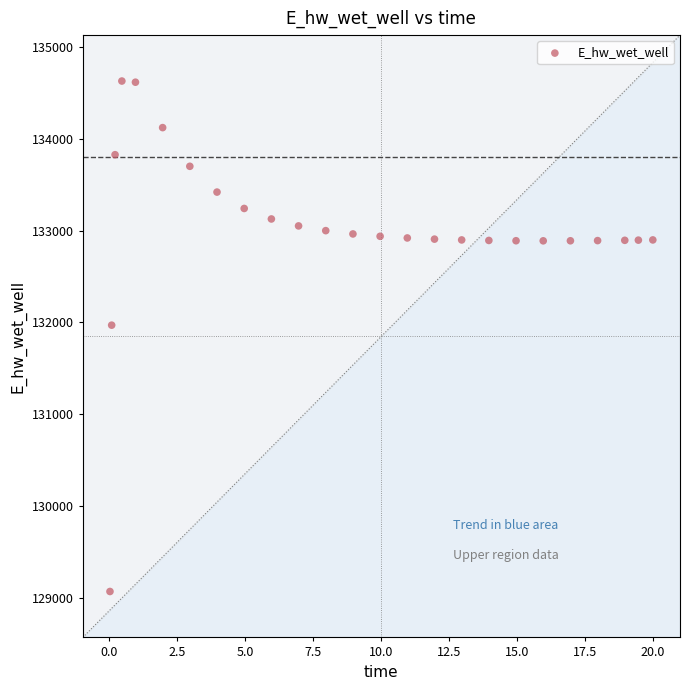

What Y value in the scatter plot is closest to 131849?

131970.0